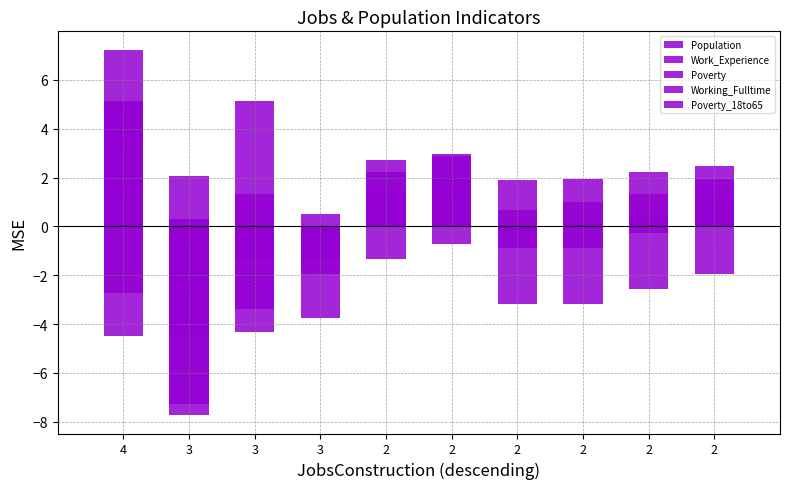

Which series has the widest spread of values?

Poverty